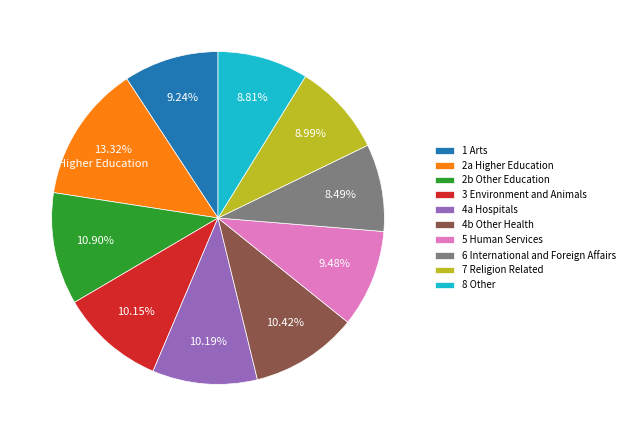

Does 6 International and Foreign Affairs account for over 50% of the chart?

No